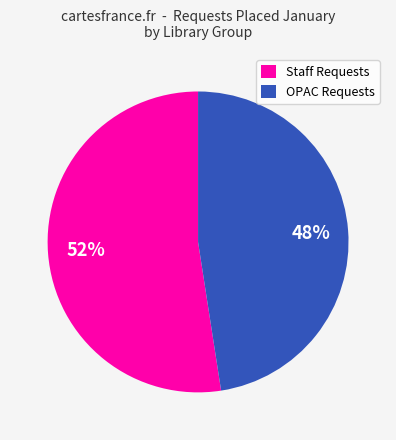

Which category has the biggest portion of the pie?

Staff Requests